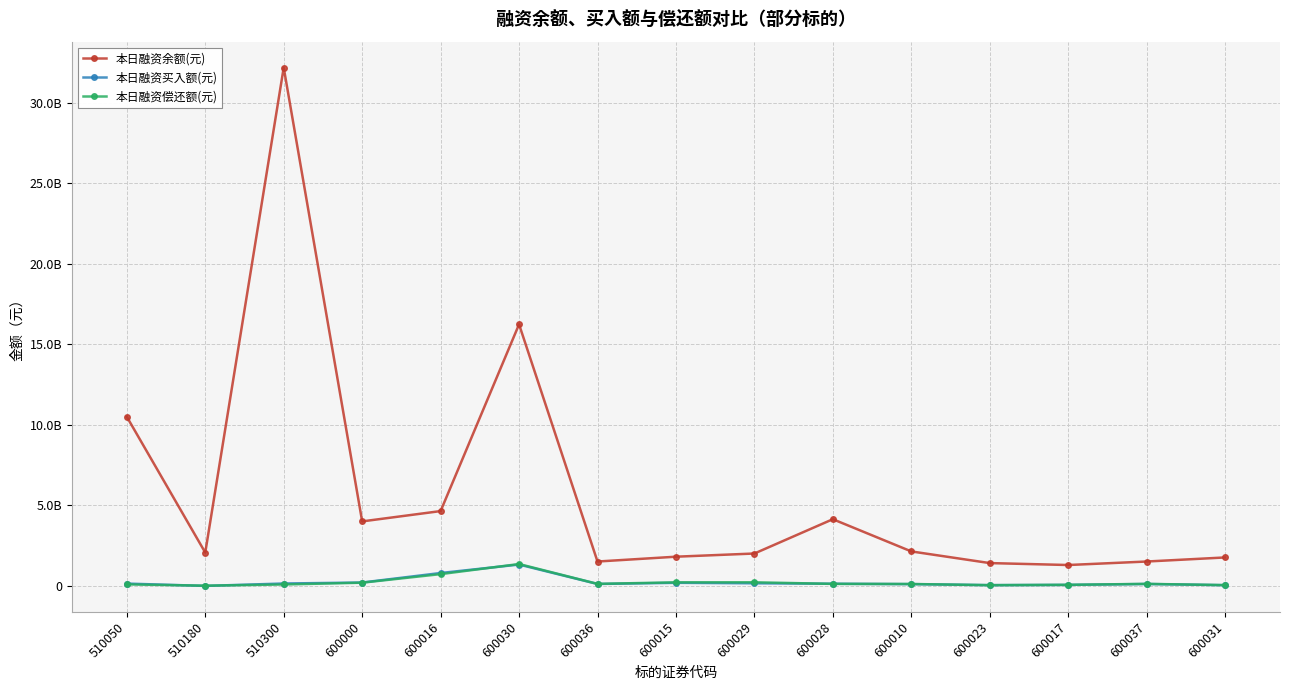

What are all the series names shown in the legend?

本日融资余额(元), 本日融资买入额(元), 本日融资偿还额(元)